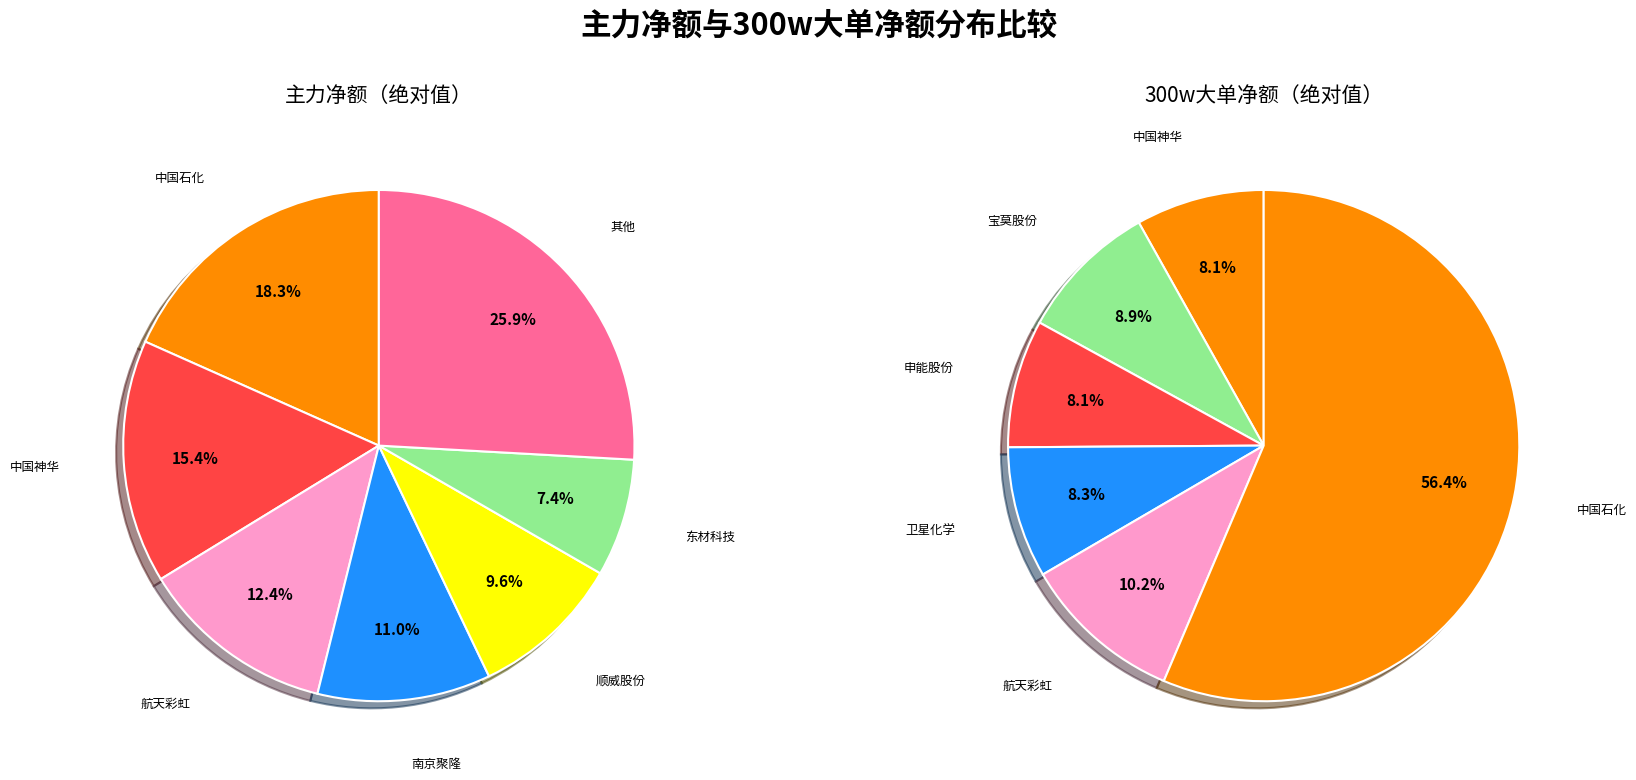

At 南京聚隆, list the series in order from largest to smallest.

主力净额, 300w大单净额